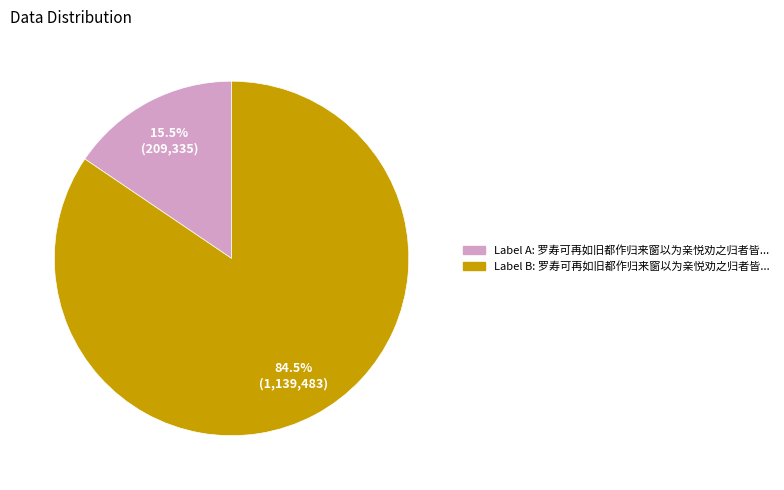

Is there any slice that represents more than half of the pie?

Yes